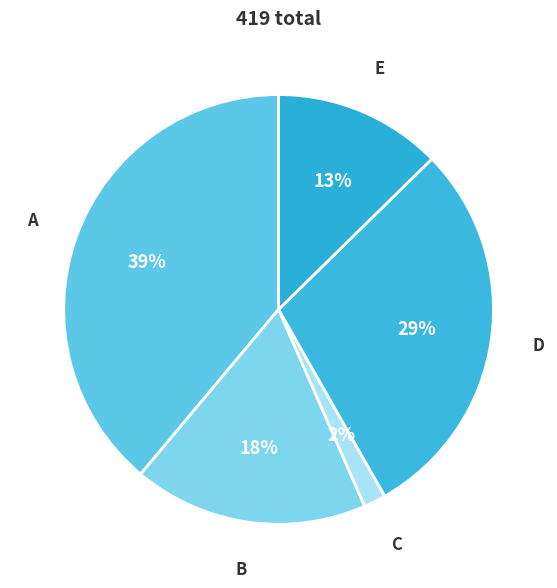

To the nearest percent, what percentage of the pie is C?

2%